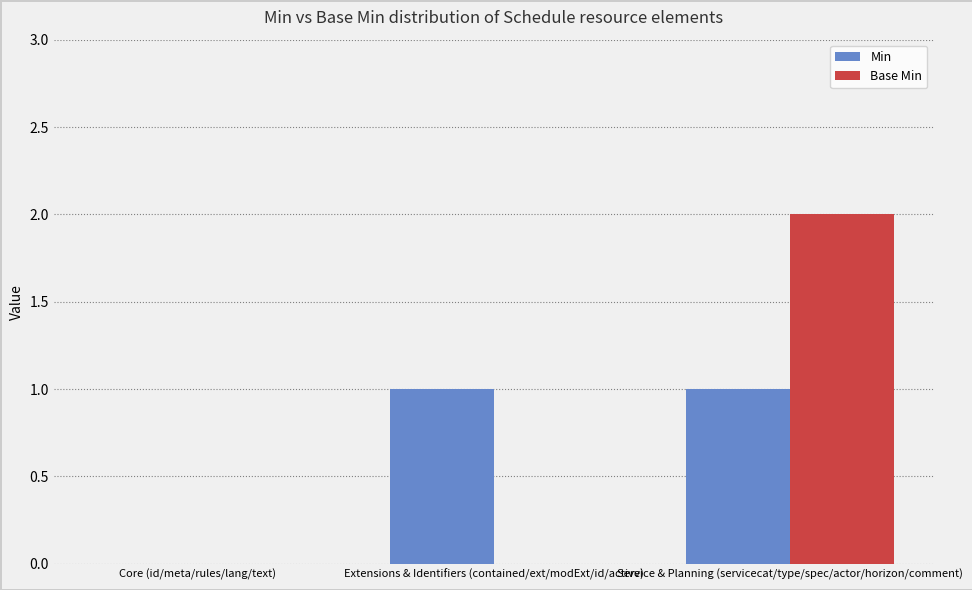

Between Extensions & Identifiers (contained/ext/modExt/id/active) and Service & Planning (servicecat/type/spec/actor/horizon/comment), which series saw the biggest shift?

Base Min